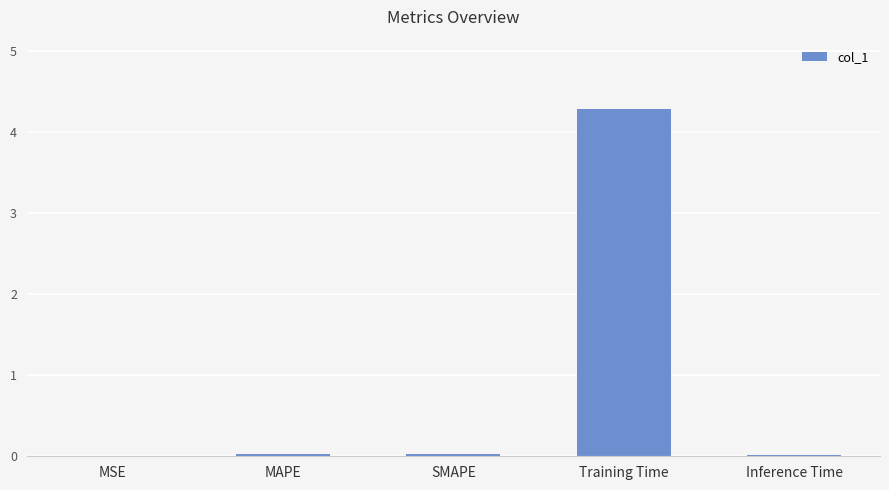

The chart shows a value of 0.0 at SMAPE. True or false?

True